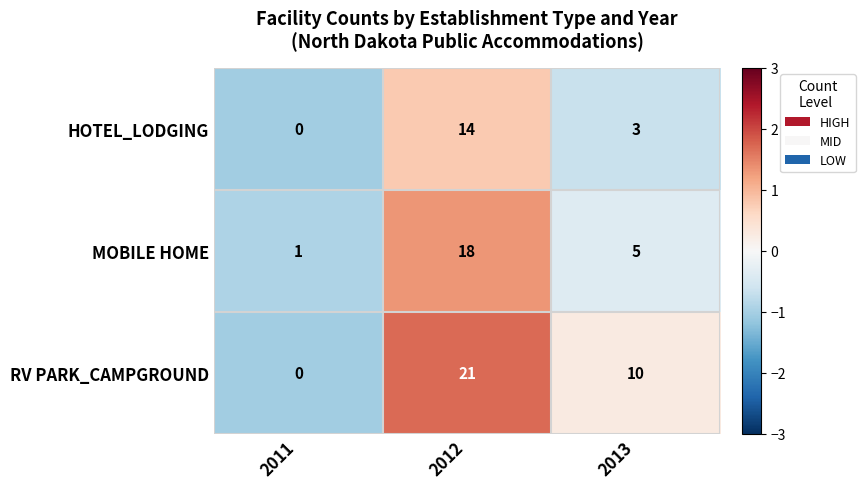

What is the maximum value shown in the chart?

21